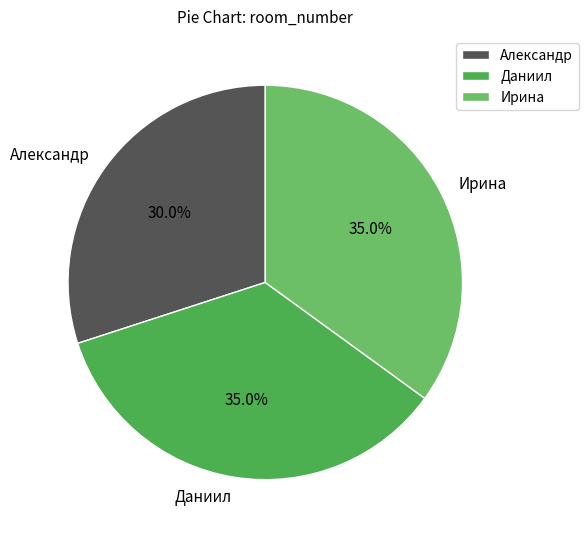

What is the total percentage of Даниил and Александр?

65.0%